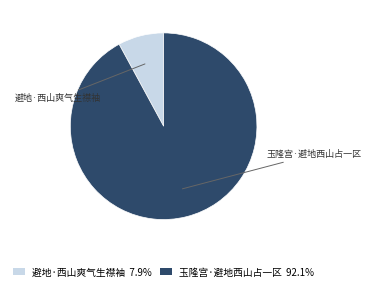

Do 玉隆宫·避地西山占一区 92.1% and 避地·西山爽气生襟袖 7.9% together represent more than half of the pie?

Yes